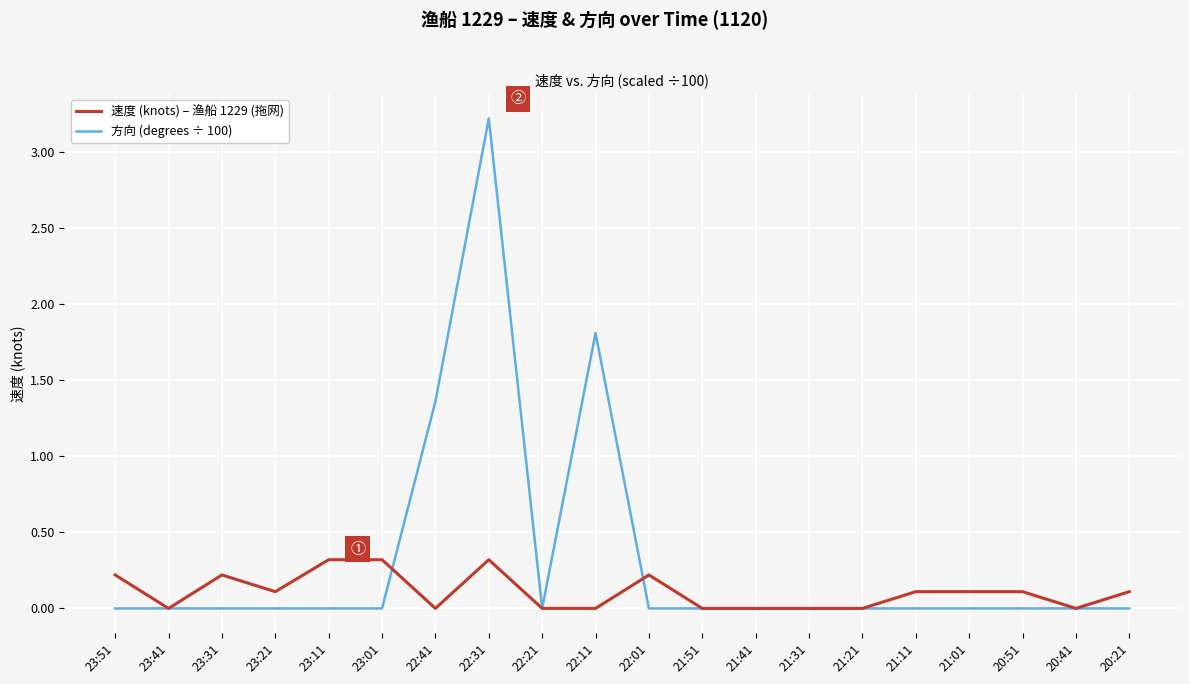

True or false: 方向 (degrees ÷ 100) and 速度 (knots) – 渔船 1229 (拖网) intersect in this chart.

True